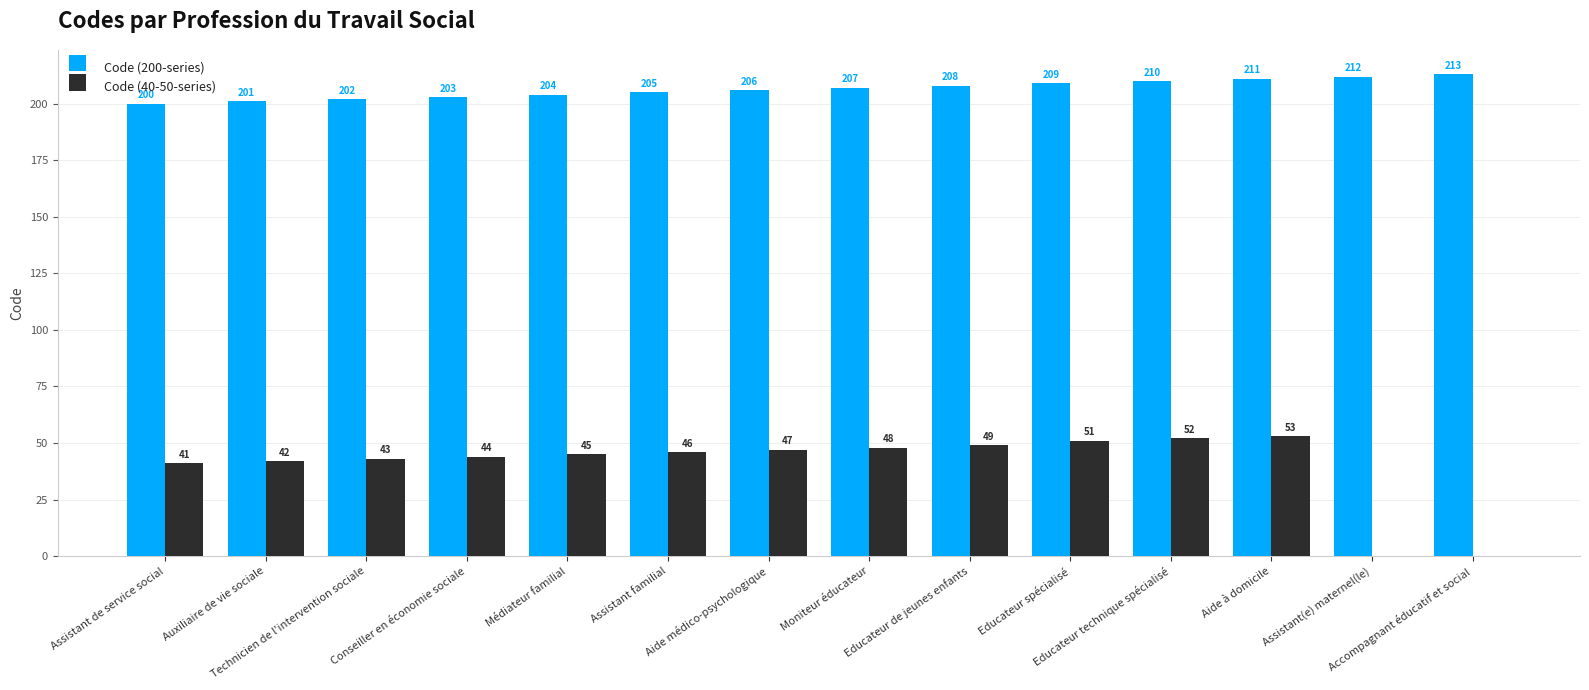

At which label is Code (40-50-series) closest to 26?

Assistant de service social